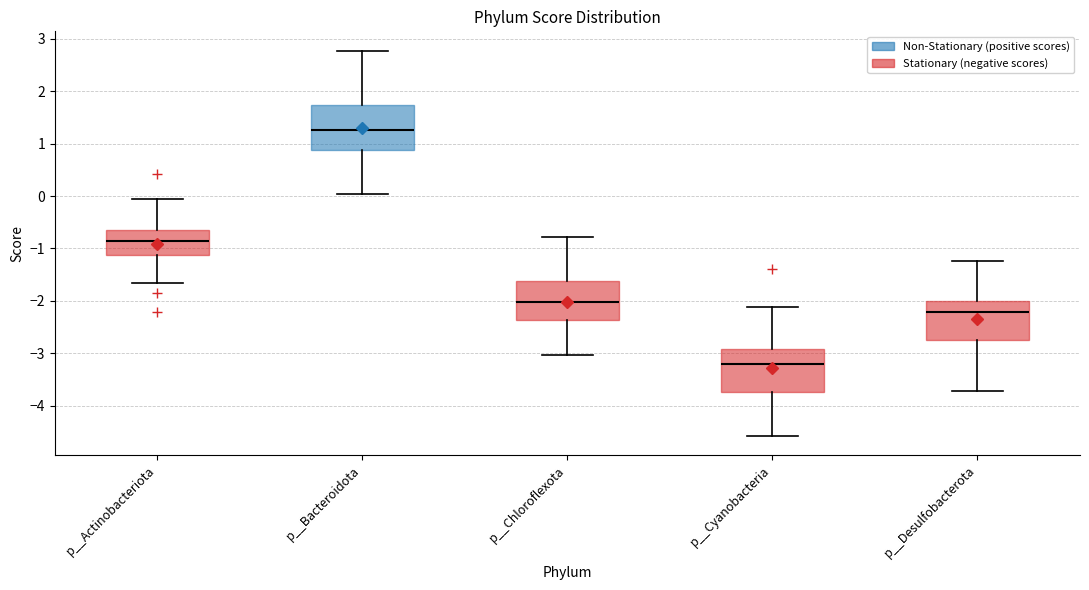

Which box's median line is the highest?

p__Bacteroidota